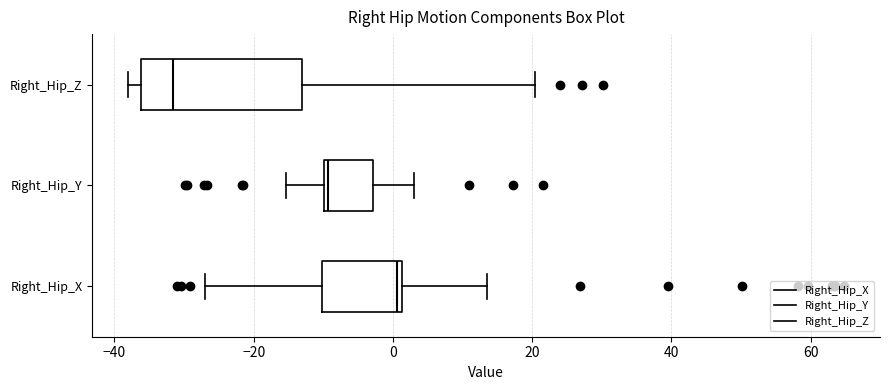

Which box has the furthest to the right median line?

Right_Hip_X